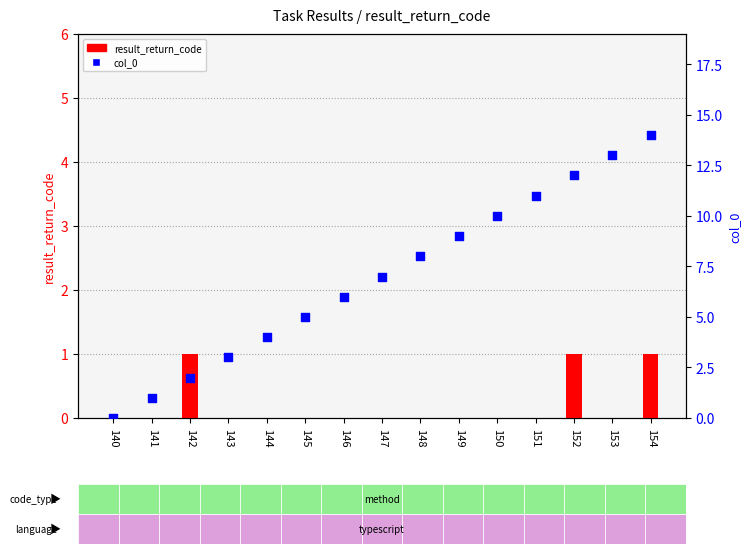

Which series contains the lowest Y value?

result_return_code